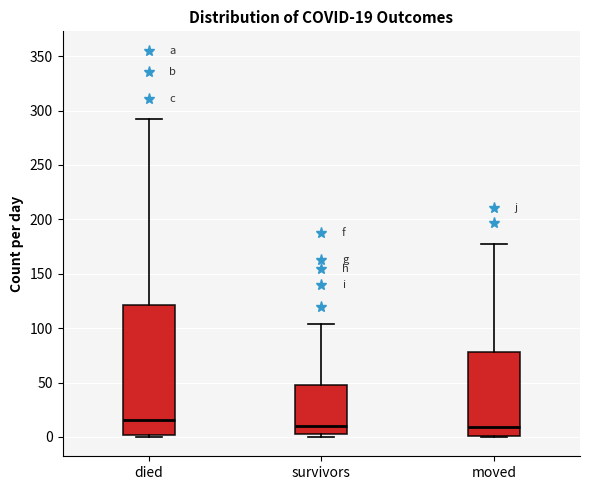

Which box is the tallest, from its lower edge to its upper edge?

died